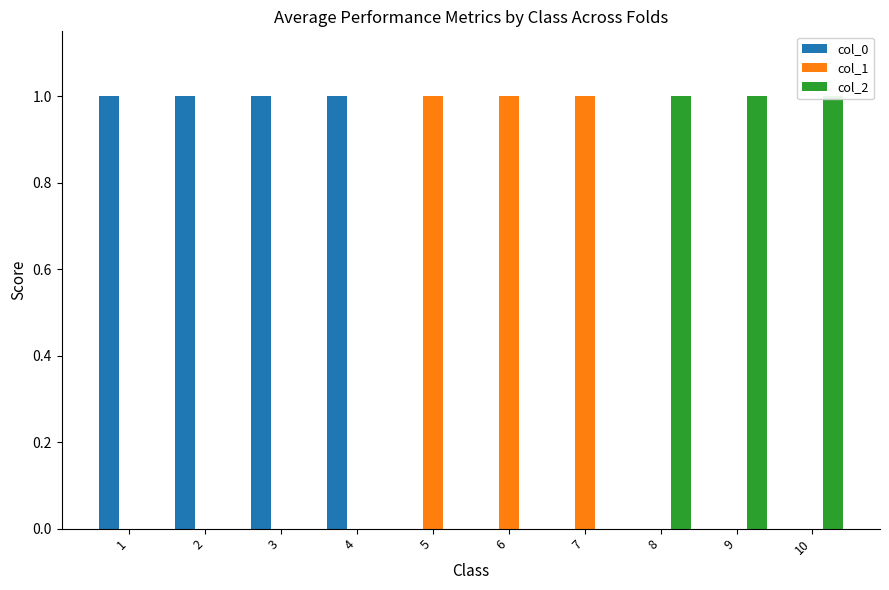

What is the total value across all series at 3?

1